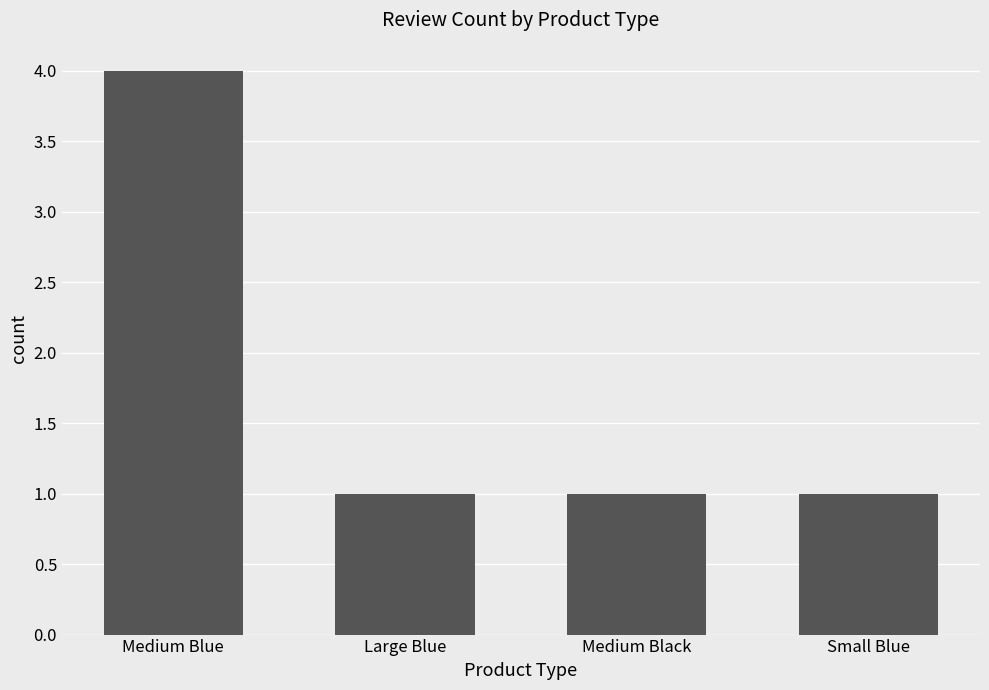

The value at Medium Black is 1. True or false?

True